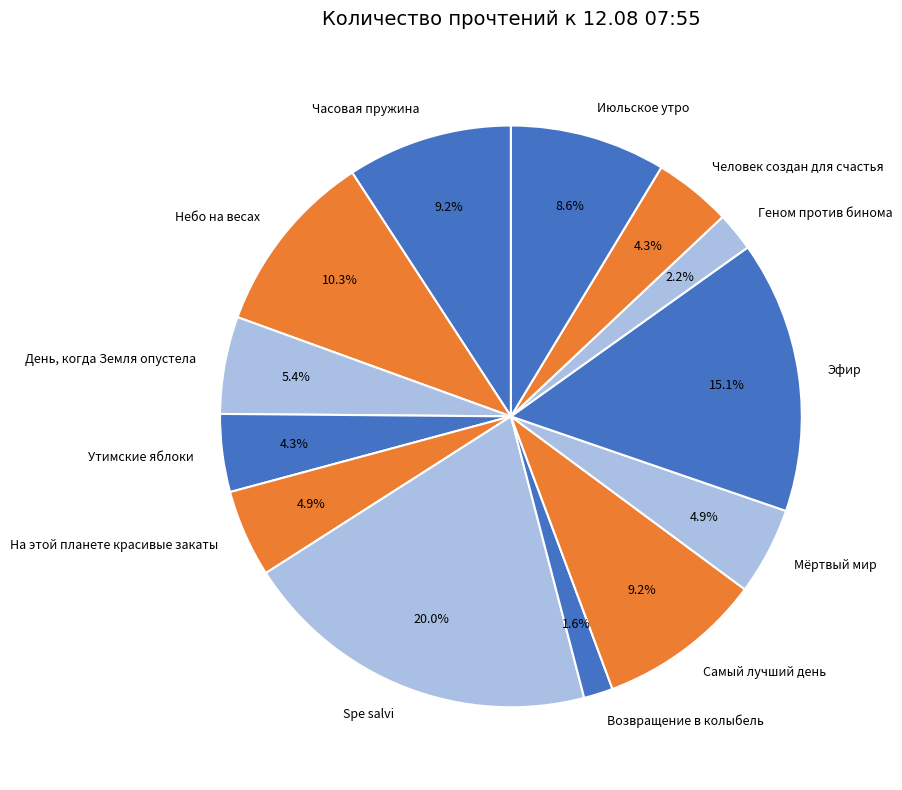

Count the number of slices in the pie.

13